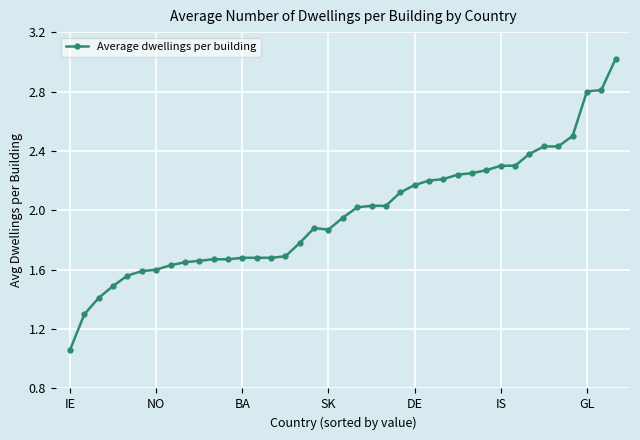

What is the greatest value displayed?

3.0